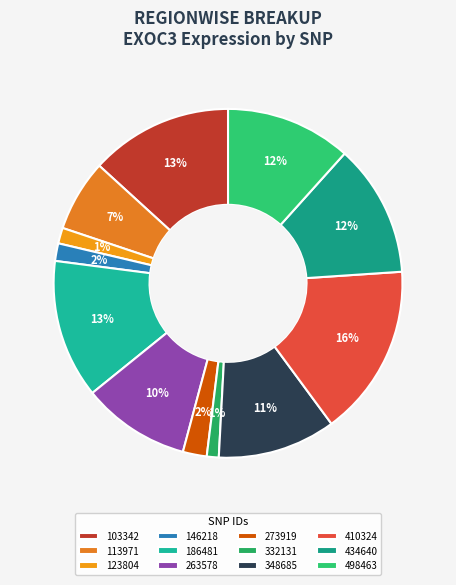

Does 348685 represent more than half of the total?

No